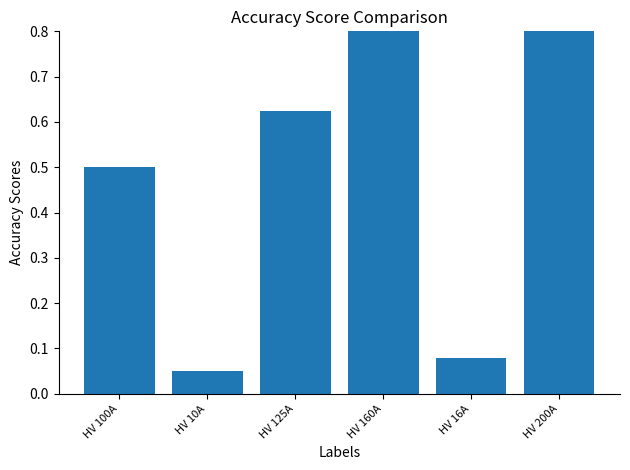

What is the minimum value shown in the chart?

0.1